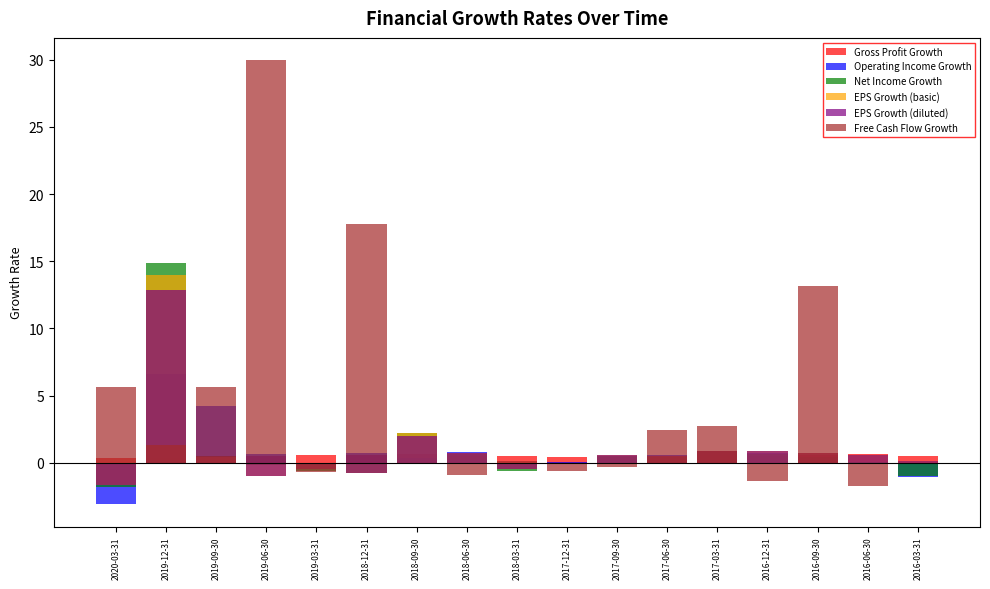

Reading left to right, list all the values displayed in this chart.

Gross Profit Growth: 0.4	0.4	0.4	0.5	0.6	0.6	0.6	0.5	0.5	0.4	0.5	0.4	0.6	0.5	0.6	0.6	0.5
Operating Income Growth: -3.1	6.6	4.3	0.7	-0.1	0.8	0.3	0.8	-0.5	0.1	0.5	0.6	0.9	0.7	0.4	0.0	-1.1
Net Income Growth: -1.8	14.9	0.5	-0.1	-0.6	-0.8	2.2	0.6	-0.6	-0.0	0.5	0.4	0.8	0.7	0.4	0.1	-1.0
EPS Growth (basic): -1.7	14.0	0.4	-1.0	-0.5	-0.8	2.2	0.8	-0.5	0.0	0.6	0.5	0.9	0.9	0.7	0.6	0.1
EPS Growth (diluted): -1.7	12.9	0.5	-1.0	-0.5	-0.8	2.0	0.8	-0.5	0.0	0.6	0.5	0.9	0.9	0.7	0.6	0.1
Free Cash Flow Growth: 5.7	1.3	5.6	30.0	-0.7	17.8	-0.0	-0.9	0.1	-0.6	-0.3	2.4	2.7	-1.3	13.2	-1.7	-0.0